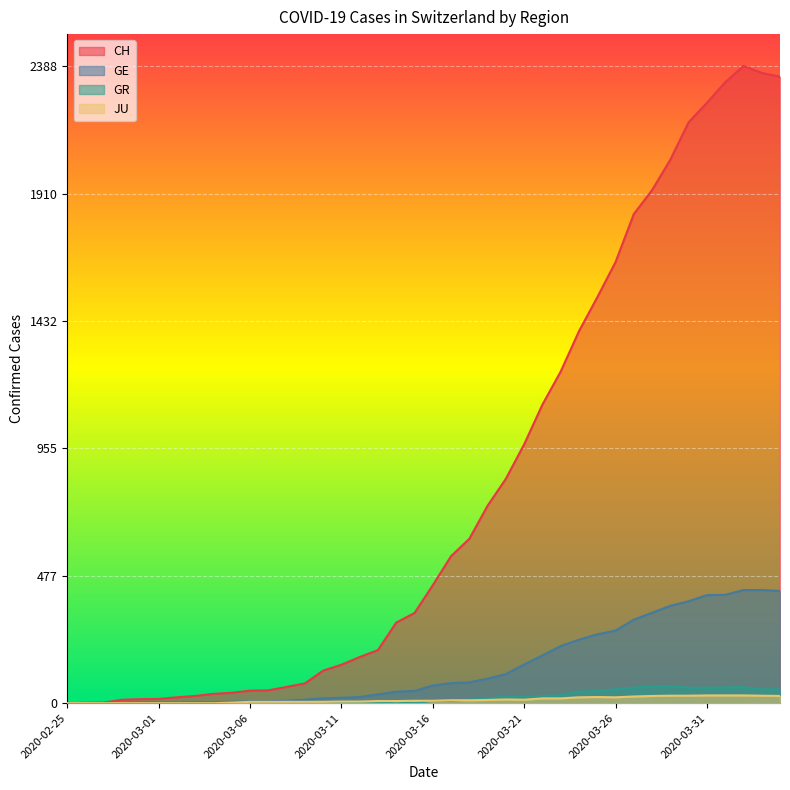

Where is GE nearest to the value 212?

2020-03-23